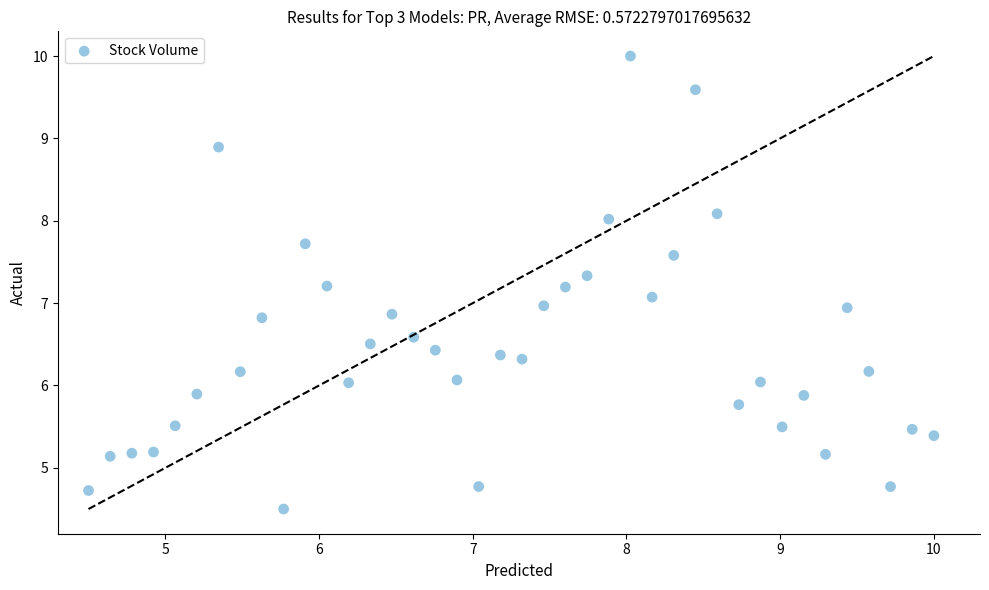

What is the range of X values (max minus min)?

5.5